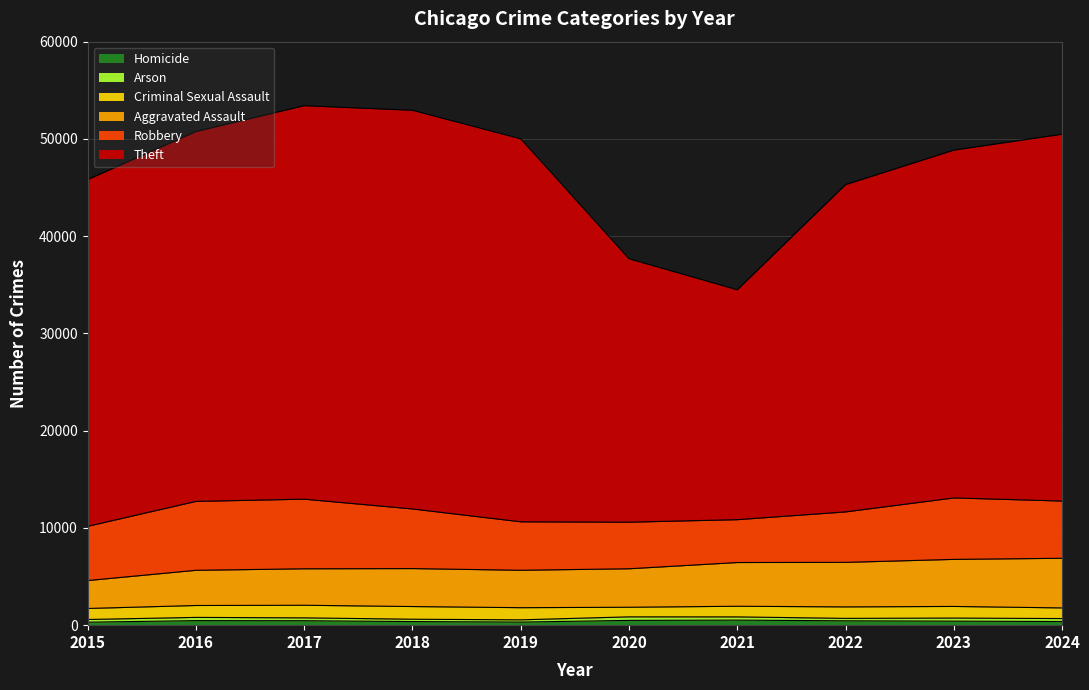

How many values in the Homicide series exceed 447?

4